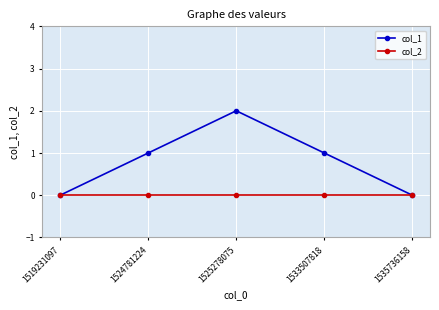

Reading left to right, transcribe all the data shown in this chart.

col_1: 0	1	2	1	0
col_2: 0	0	0	0	0